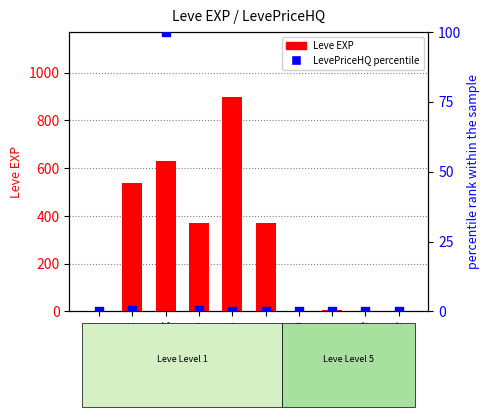

Is the value of LevePriceHQ percentile at Table Salt greater than the value of Leve EXP at Sweet Cream?

No